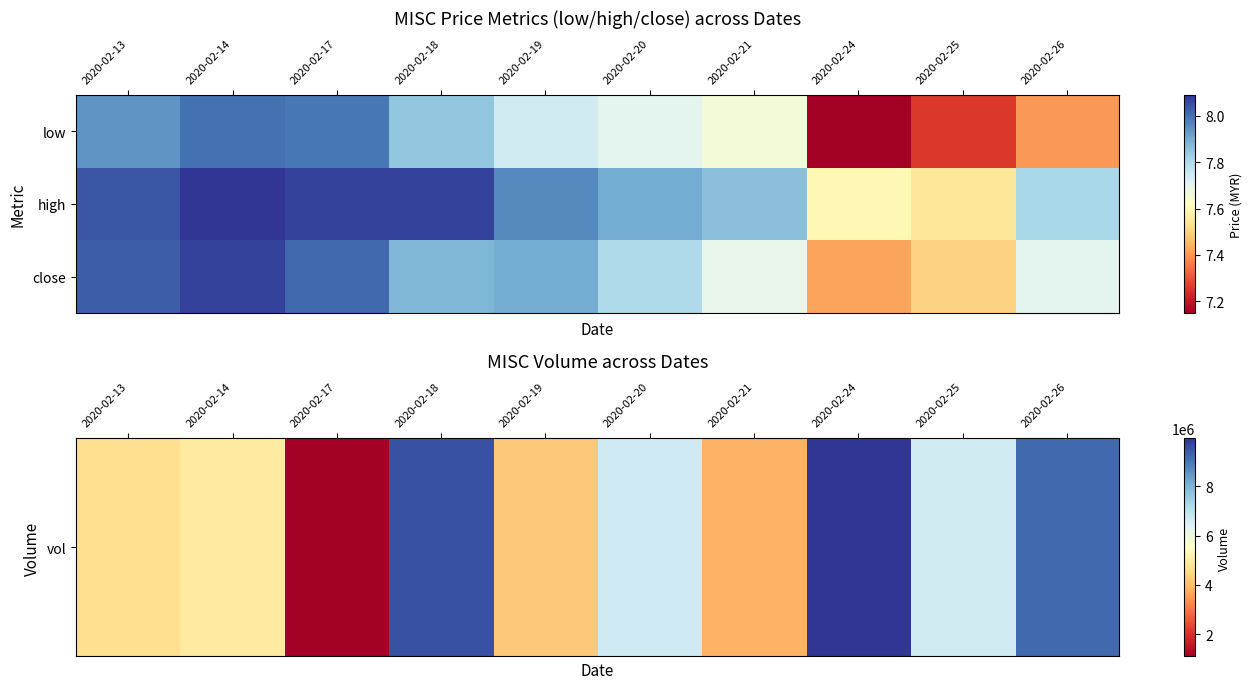

At which category is the sum across all series the highest?

2020-02-24